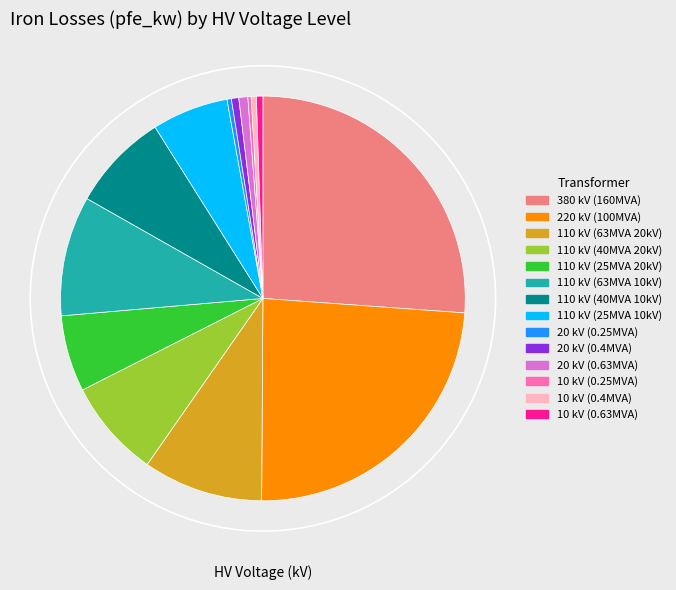

Is there any slice that represents more than half of the pie?

No